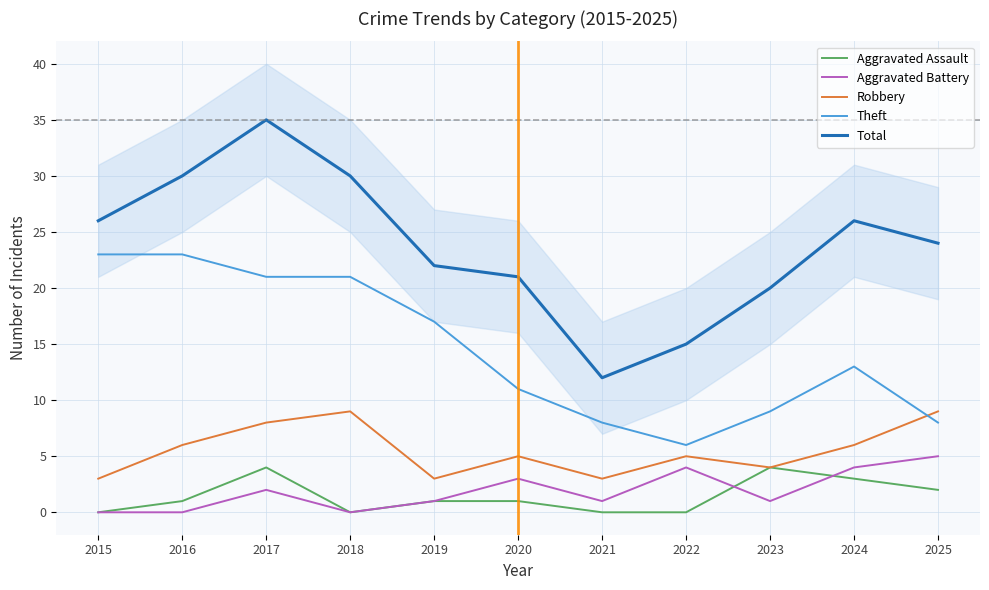

The Robbery series shows 6 at 2024. True or false?

True